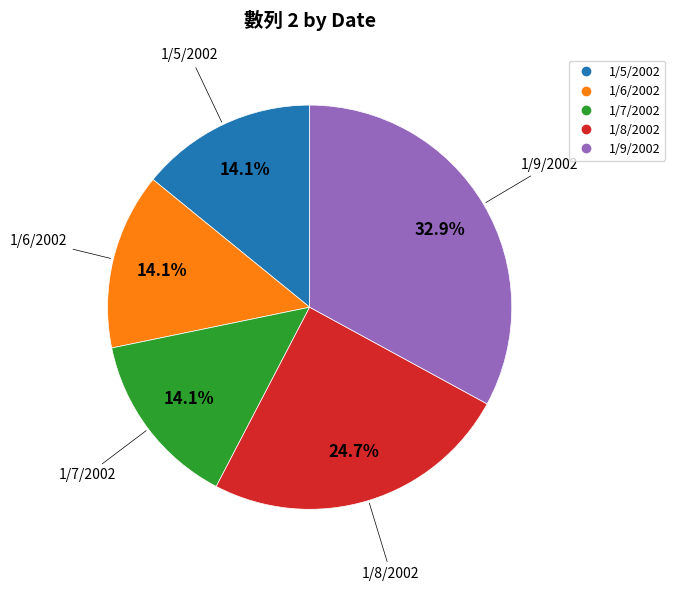

Count the number of slices in the pie.

5